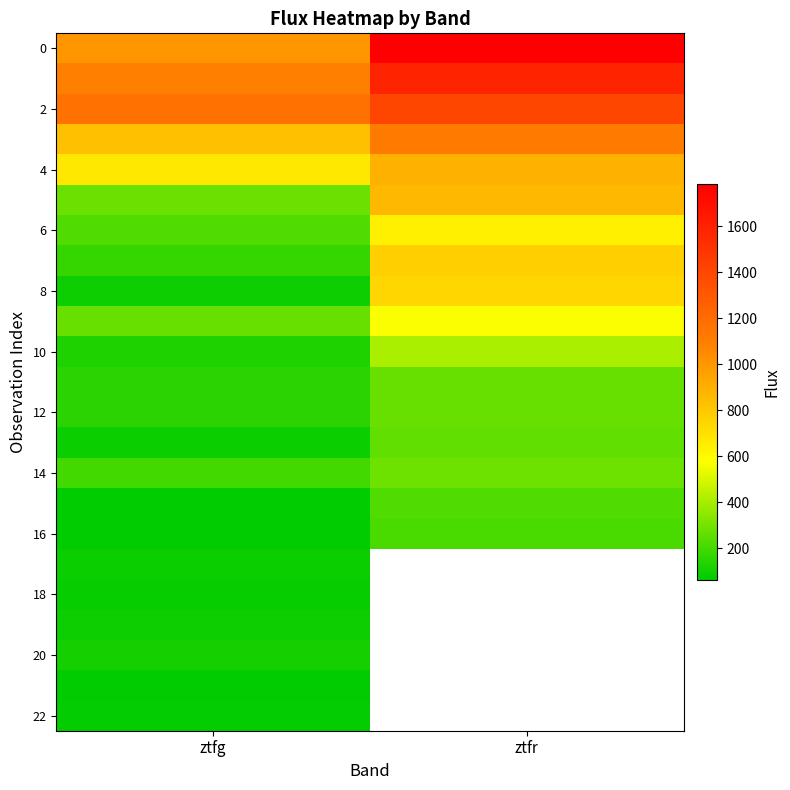

At how many categories does at least one series exceed 570?

2